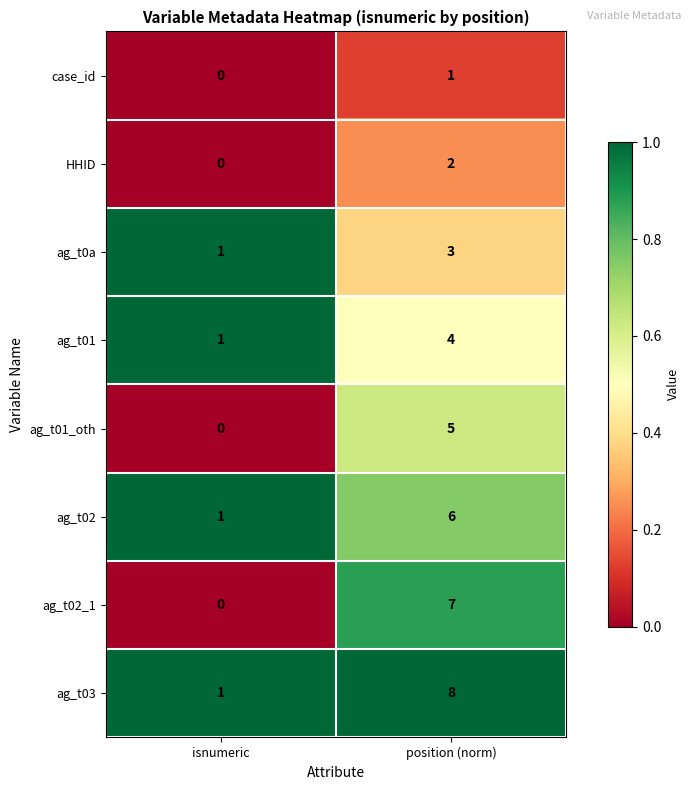

What is the difference between the maximum and minimum values in the ag_t02_1 series?

7